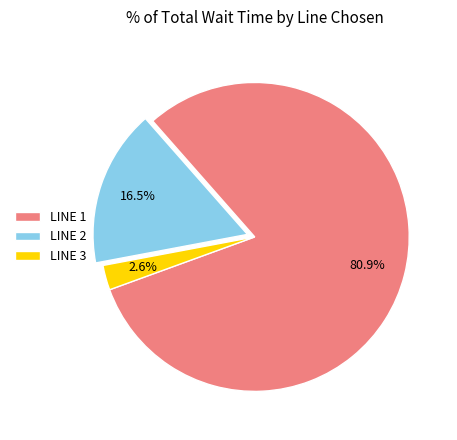

Rank the categories by value from highest to lowest.

LINE 1, LINE 2, LINE 3